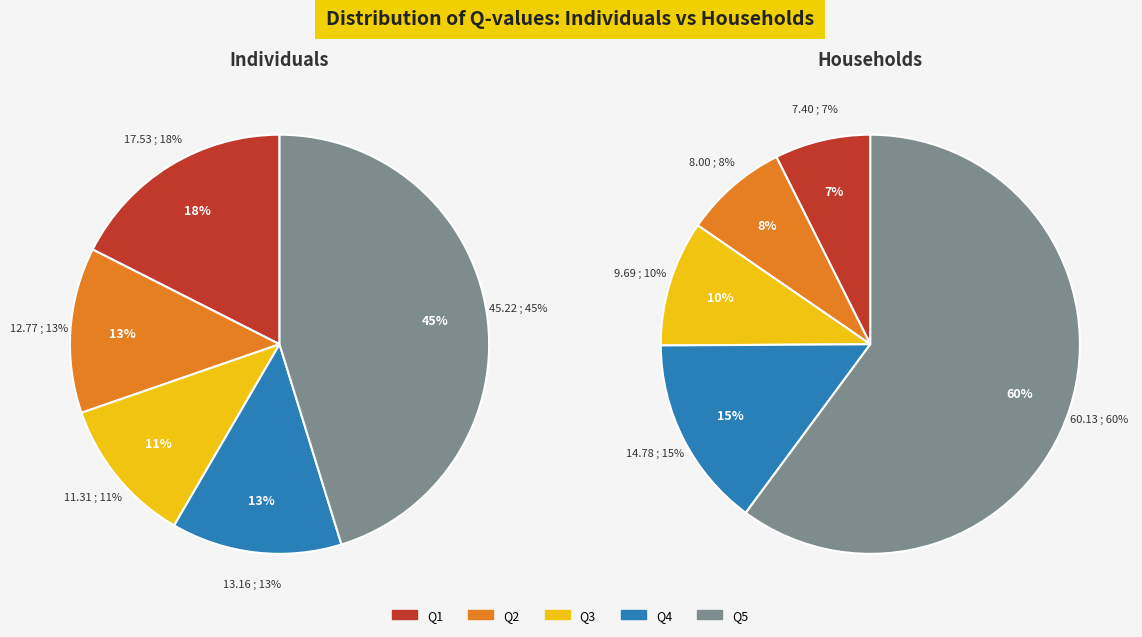

What percentage is the Q1 slice, to the nearest percent?

7%